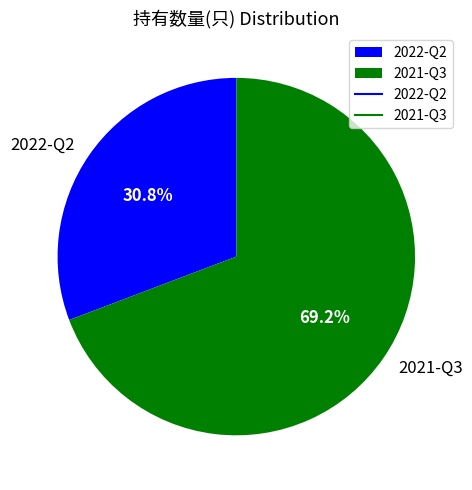

How many slices are in this pie chart?

2